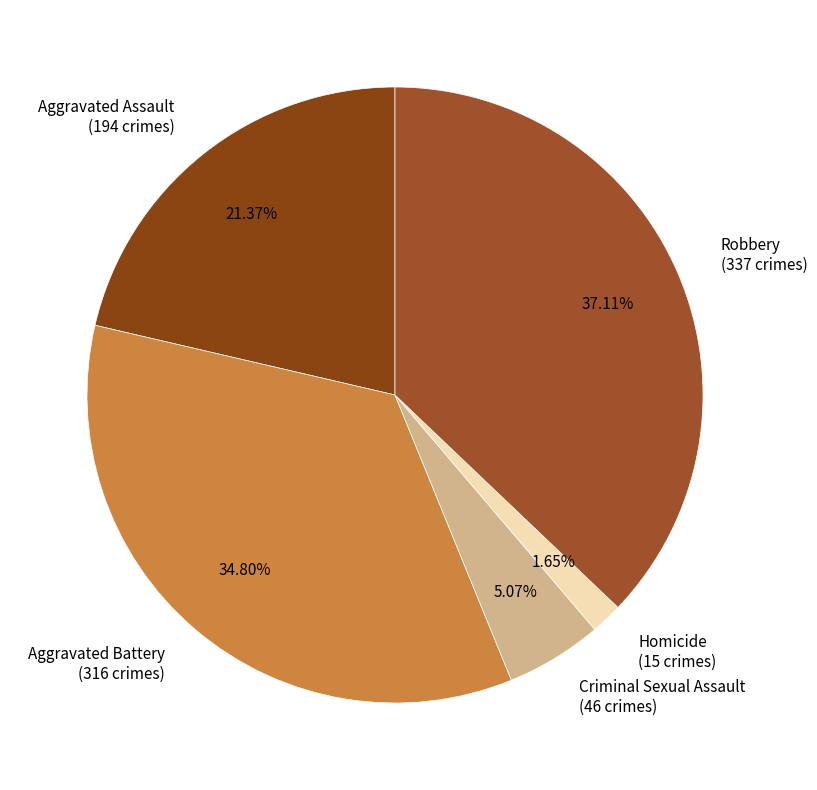

To the nearest percent, what portion does Aggravated Battery represent?

35%